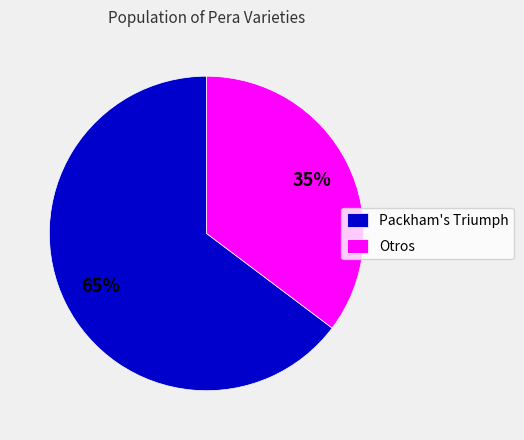

Between Packham's Triumph and Otros, which is larger?

Packham's Triumph